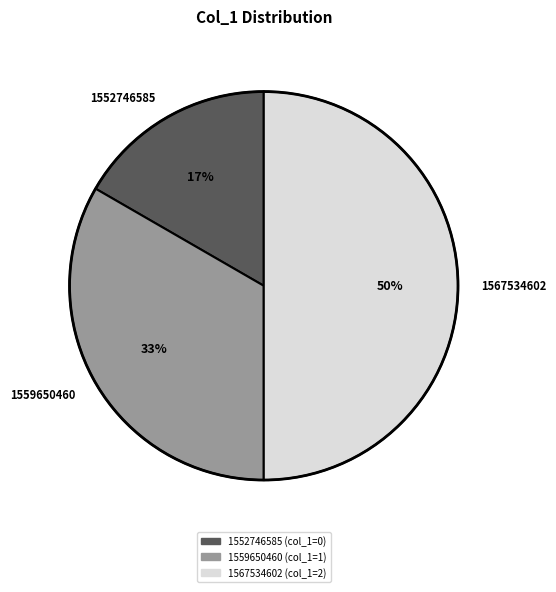

To the nearest percent, what percentage of the pie is 1559650460?

33%